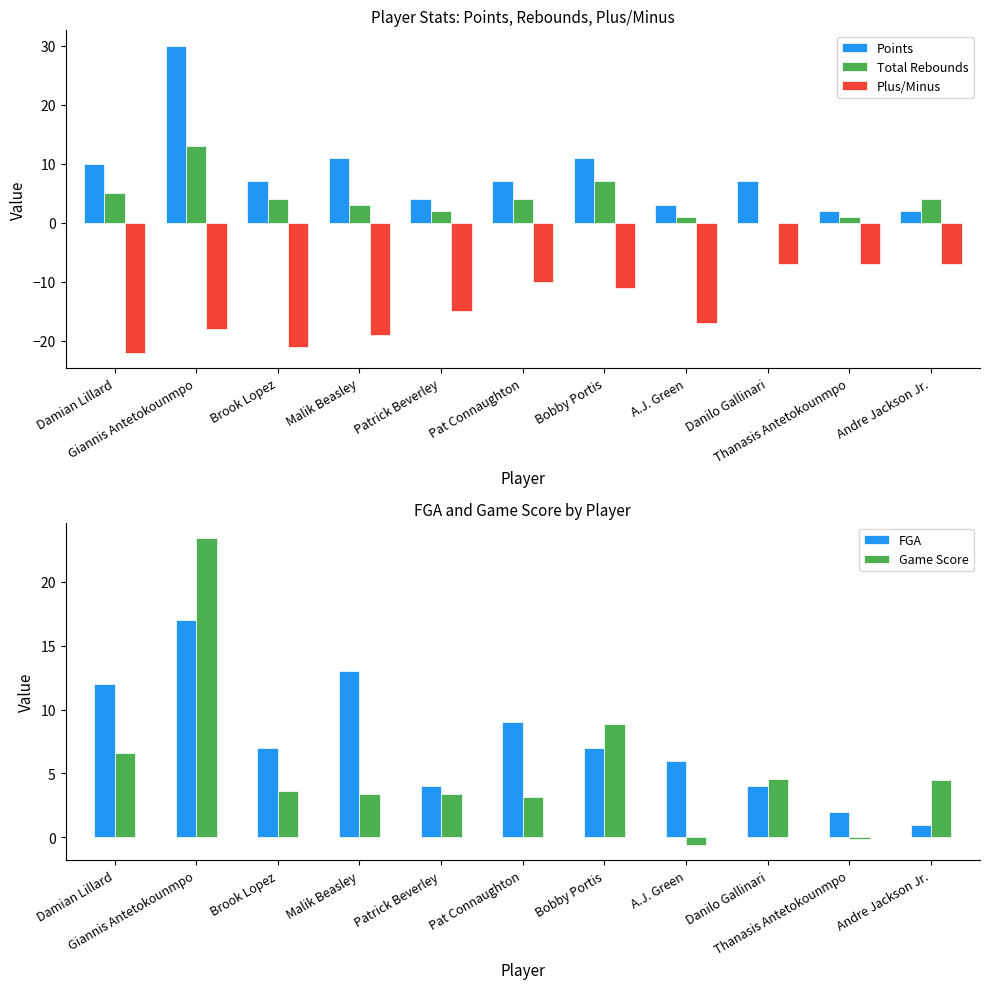

The value of Total Rebounds at Patrick Beverley is 2.0. True or false?

True